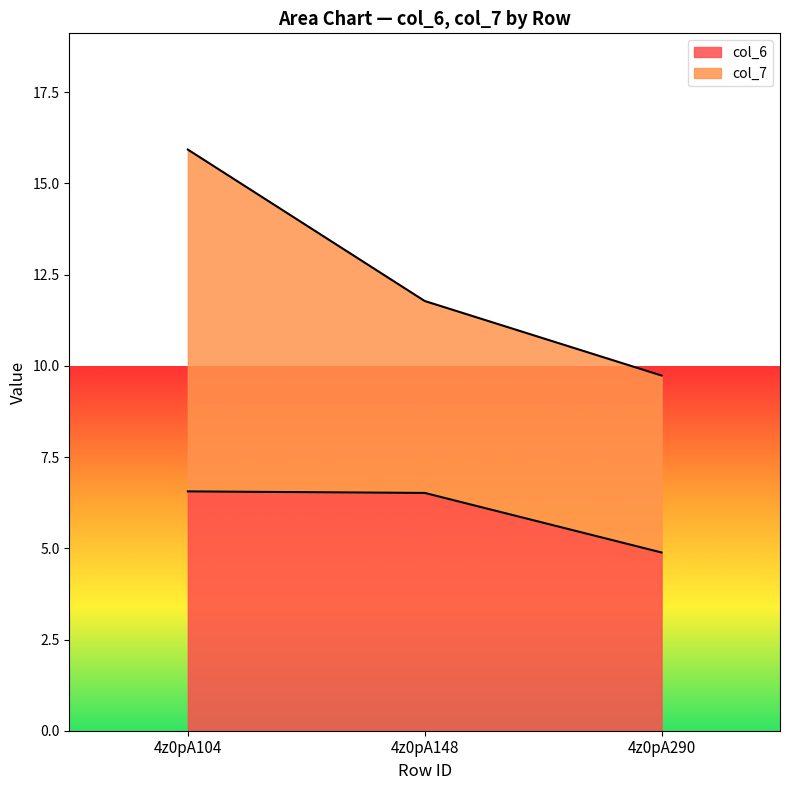

What is the total value across all series at 4z0pA104?

15.9